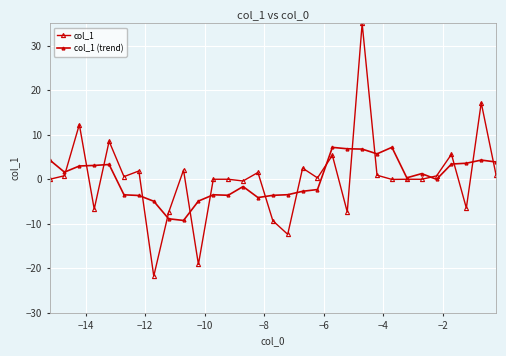

Count the number of categories in the chart.

31